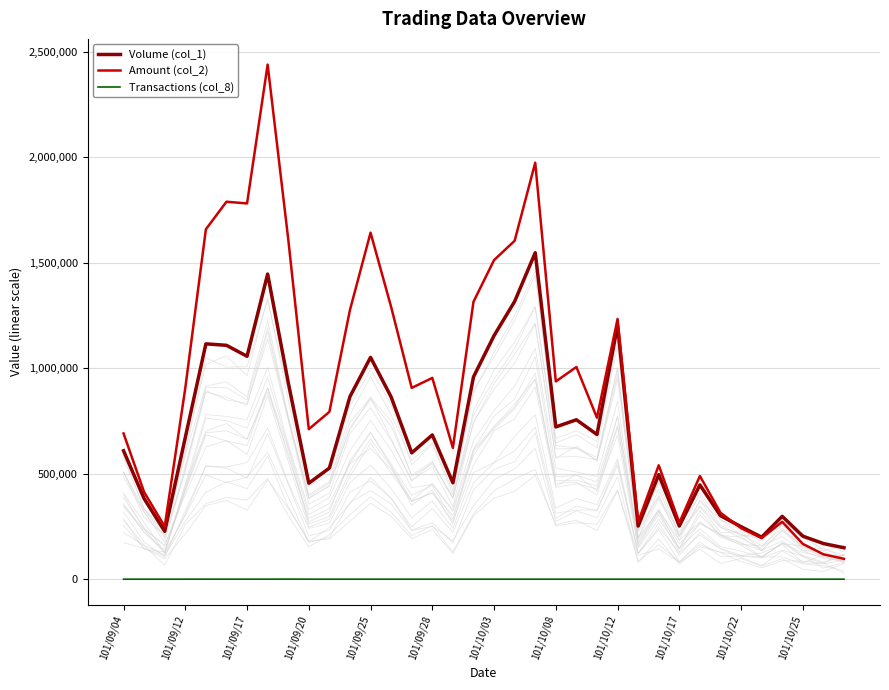

True or false: Volume (col_1) and Transactions (col_8) cross at least once.

False